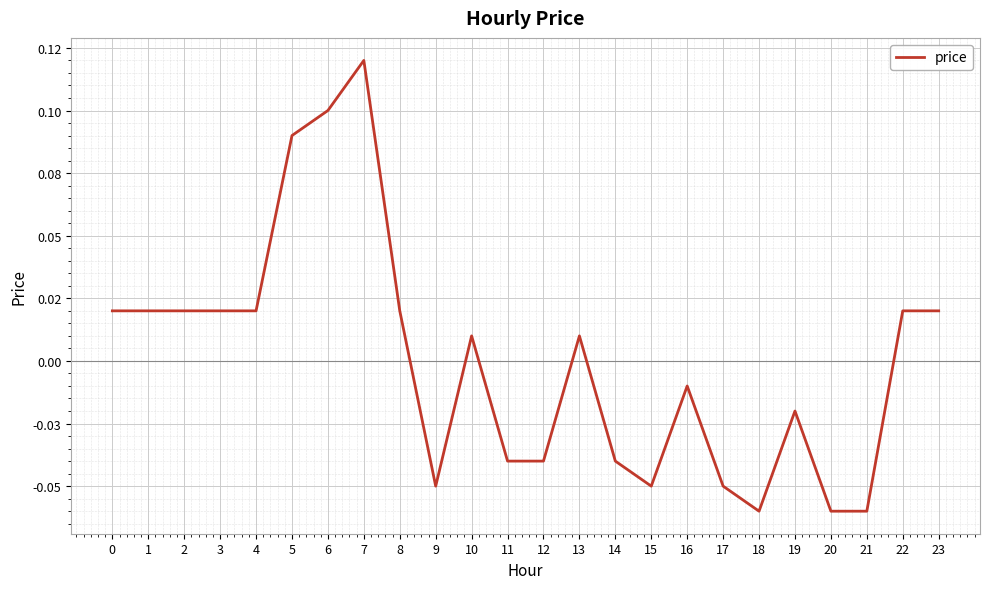

Is this an area chart (filled region under the line)?

No